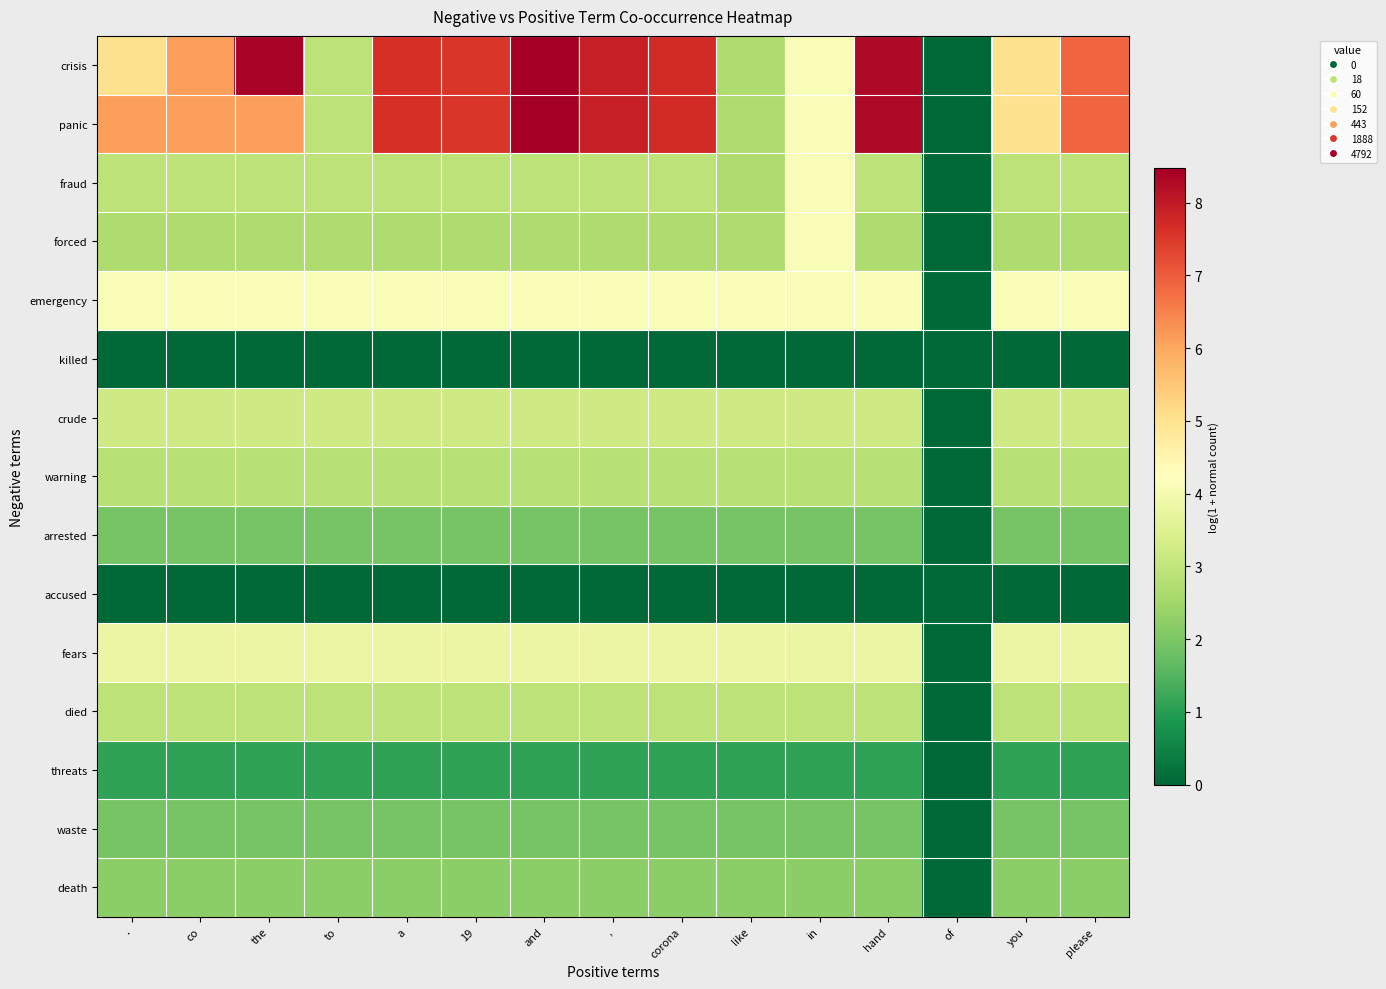

Which series has the largest range (max minus min)?

crisis